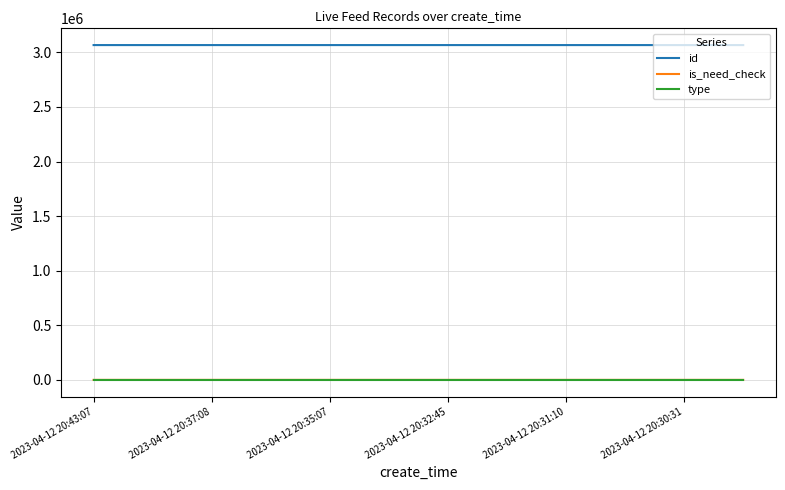

True or false: id and is_need_check intersect in this chart.

False